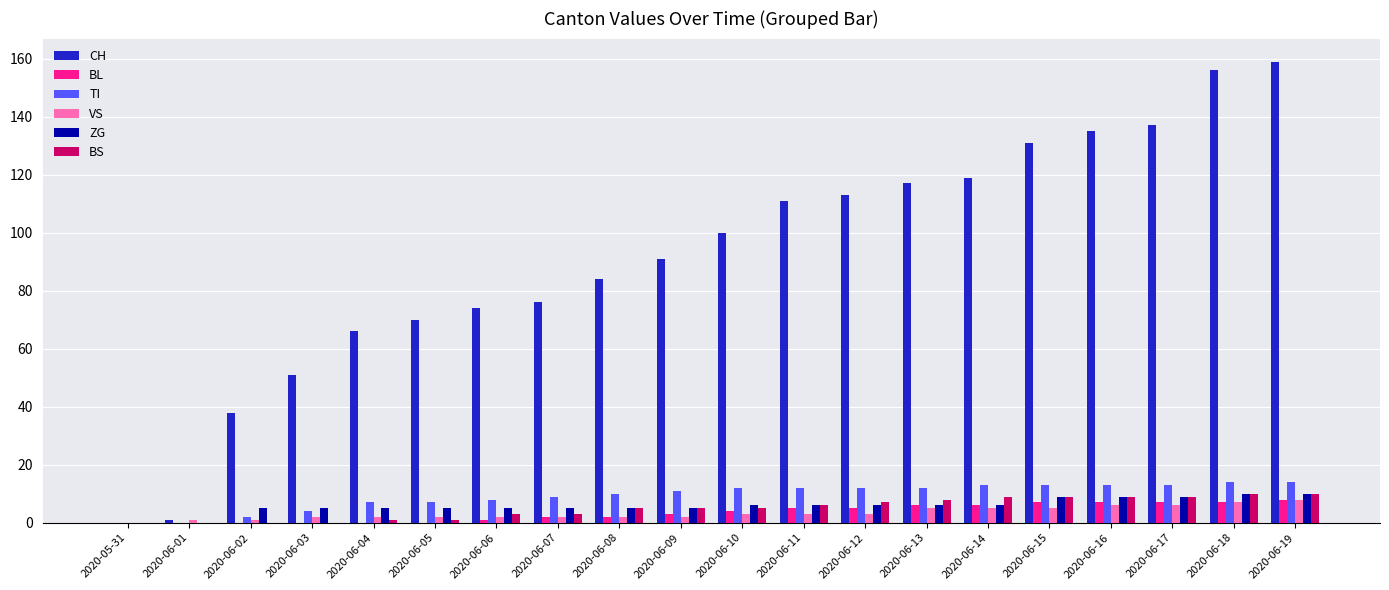

Reading left to right, extract all data points from this chart.

CH: 0	1	38	51	66	70	74	76	84	91	100	111	113	117	119	131	135	137	156	159
BL: 0	0	0	0	0	0	1	2	2	3	4	5	5	6	6	7	7	7	7	8
TI: 0	0	2	4	7	7	8	9	10	11	12	12	12	12	13	13	13	13	14	14
VS: 0	1	1	2	2	2	2	2	2	2	3	3	3	5	5	5	6	6	7	8
ZG: 0	0	5	5	5	5	5	5	5	5	6	6	6	6	6	9	9	9	10	10
BS: 0	0	0	0	1	1	3	3	5	5	5	6	7	8	9	9	9	9	10	10